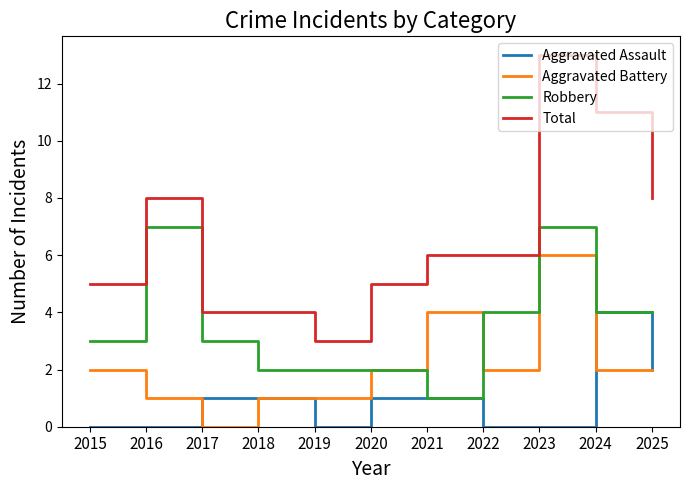

What is the approximate value of Aggravated Battery at 2023?

6